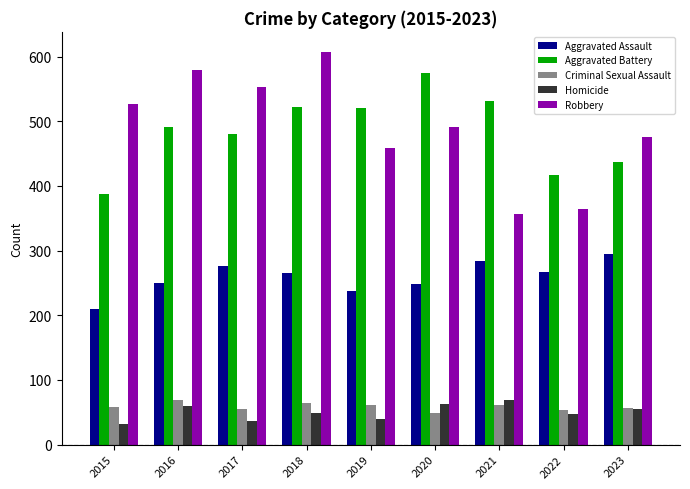

What is the total value across all series at 2016?

1448